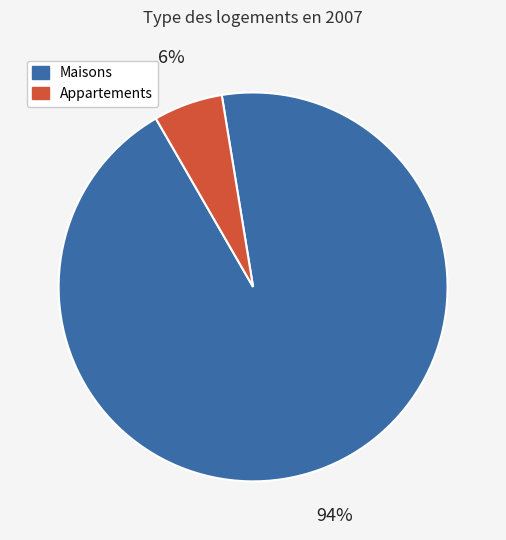

To the nearest percent, what is the average slice percentage?

50%